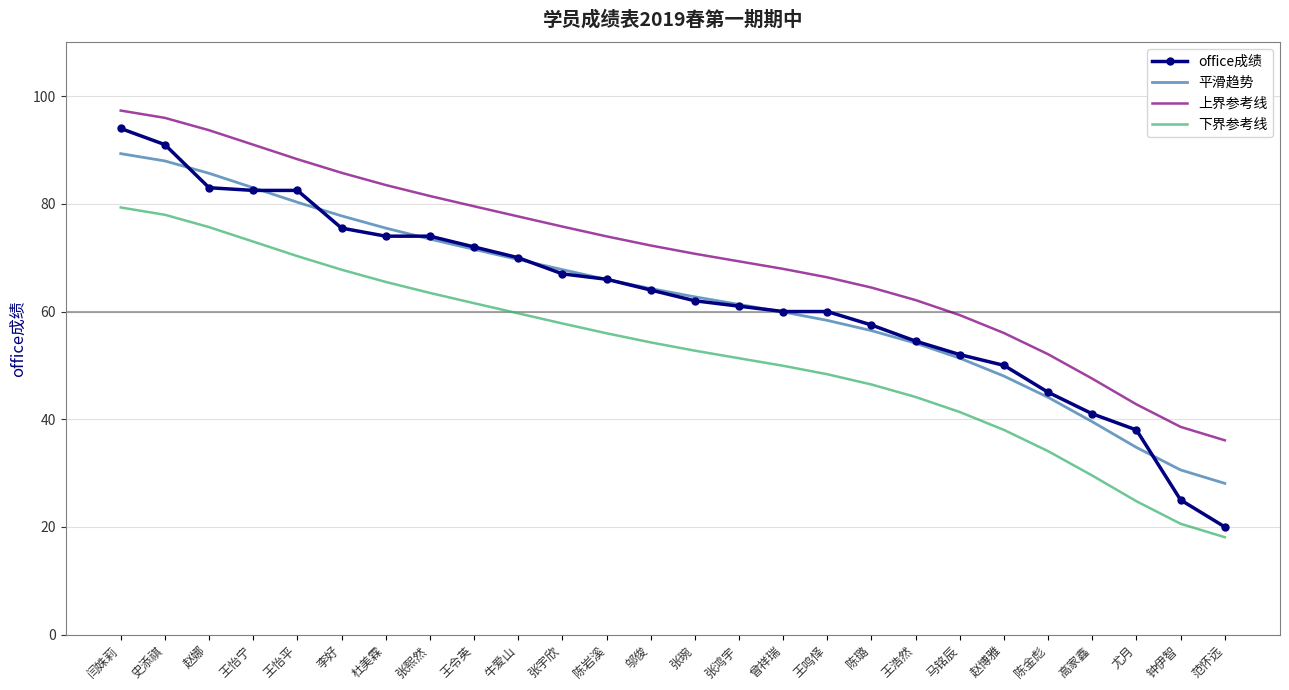

What is the average value of the office成绩 series?

62.4